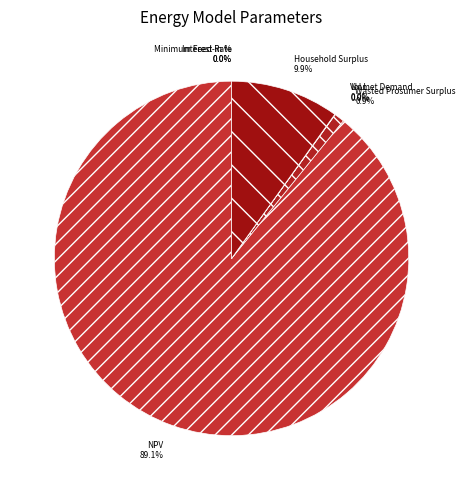

How much of the chart is everything except Wasted Prosumer Surplus?

99.1%